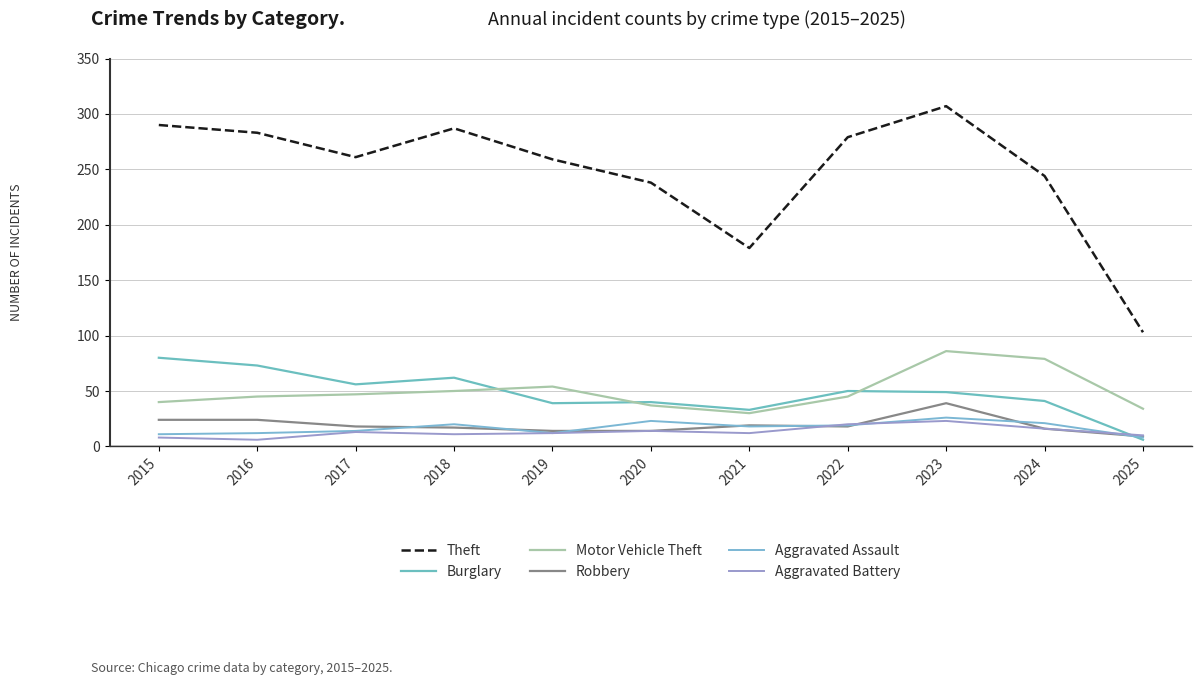

Where is Aggravated Assault nearest to the value 17?

2021